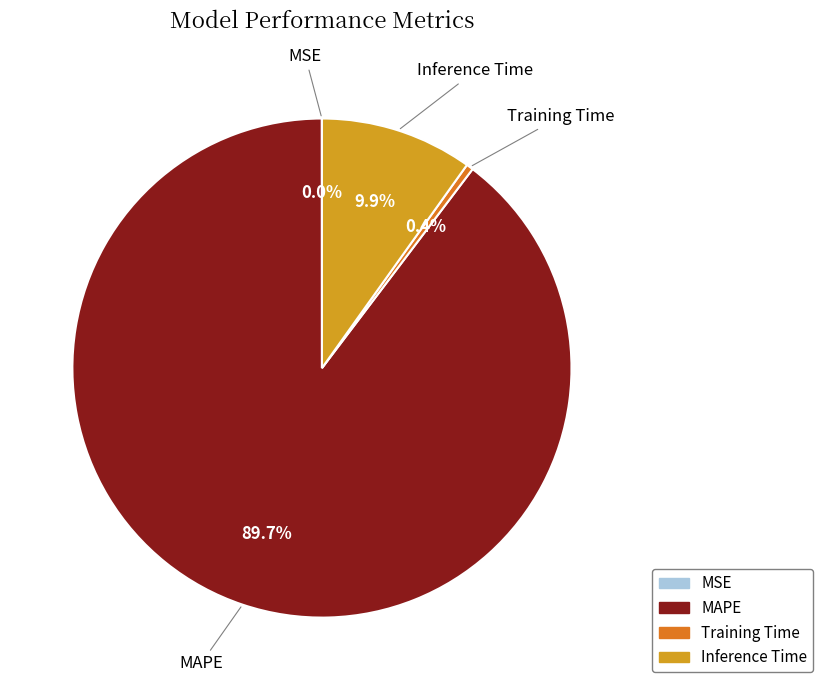

Is there any slice that represents more than half of the pie?

Yes